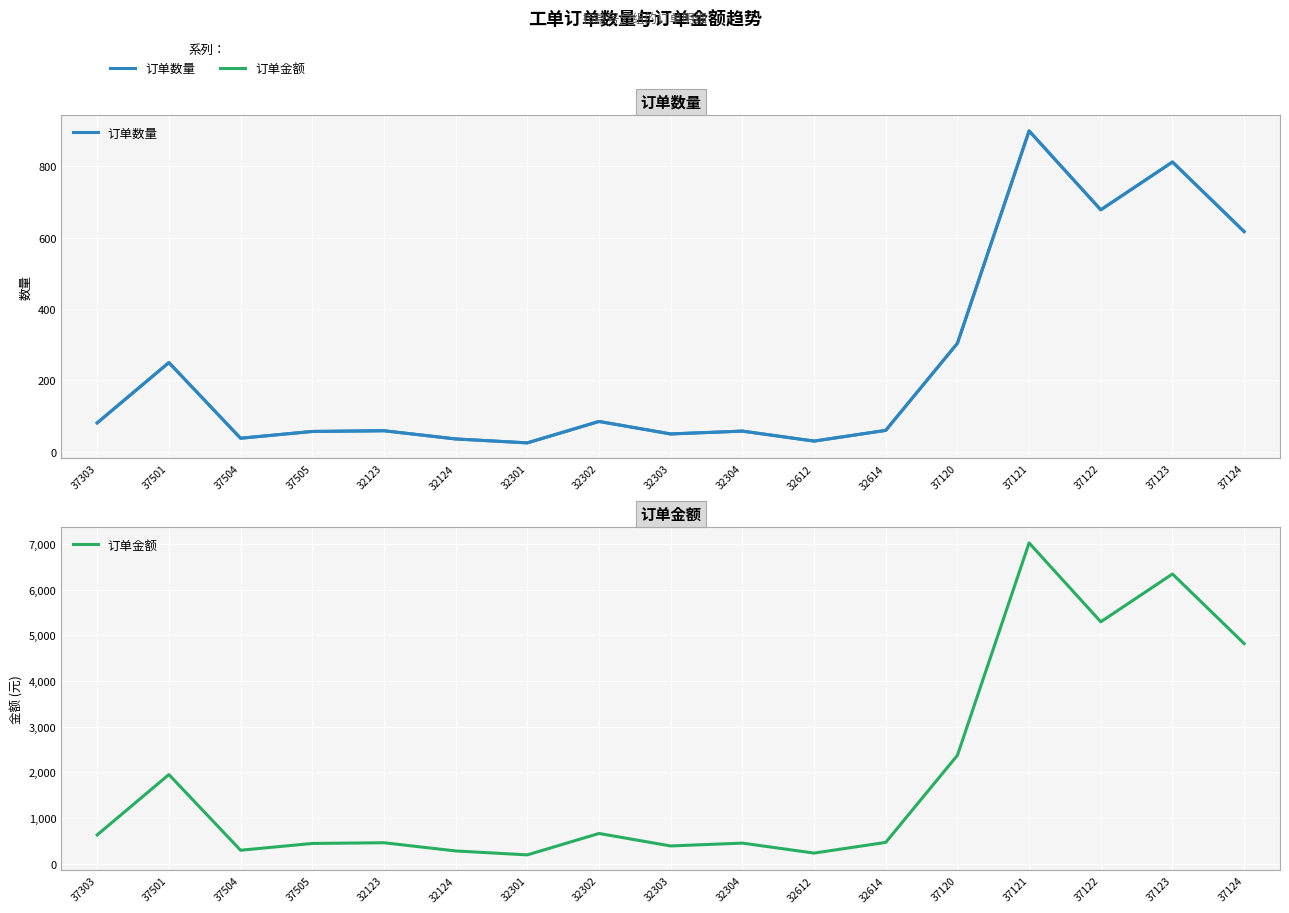

What is the label of the 1st point from the left?

37303